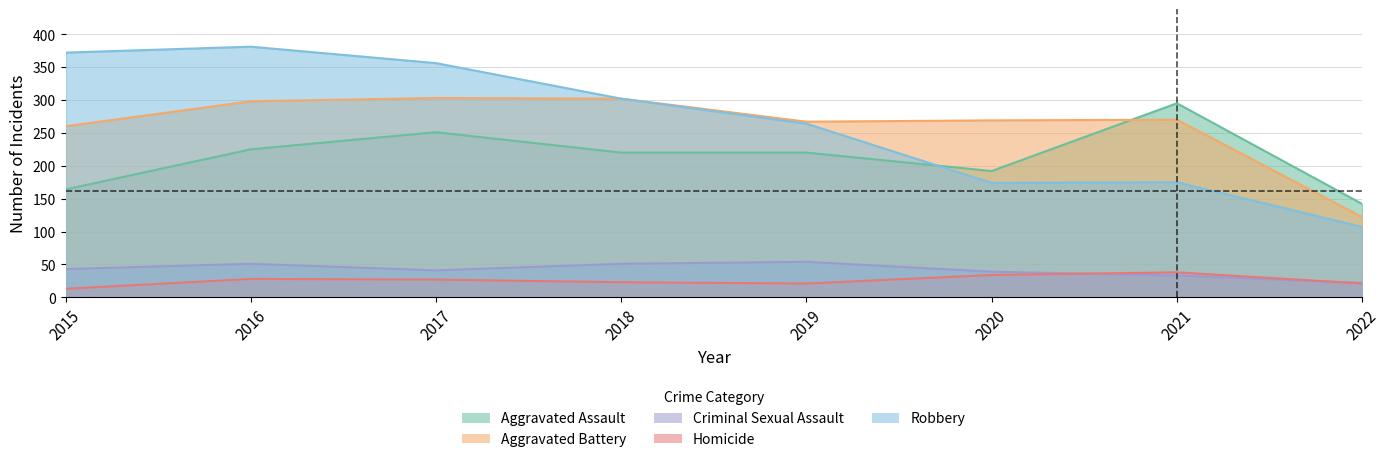

Is the value of Homicide at 2018 greater than the value of Criminal Sexual Assault at 2016?

No